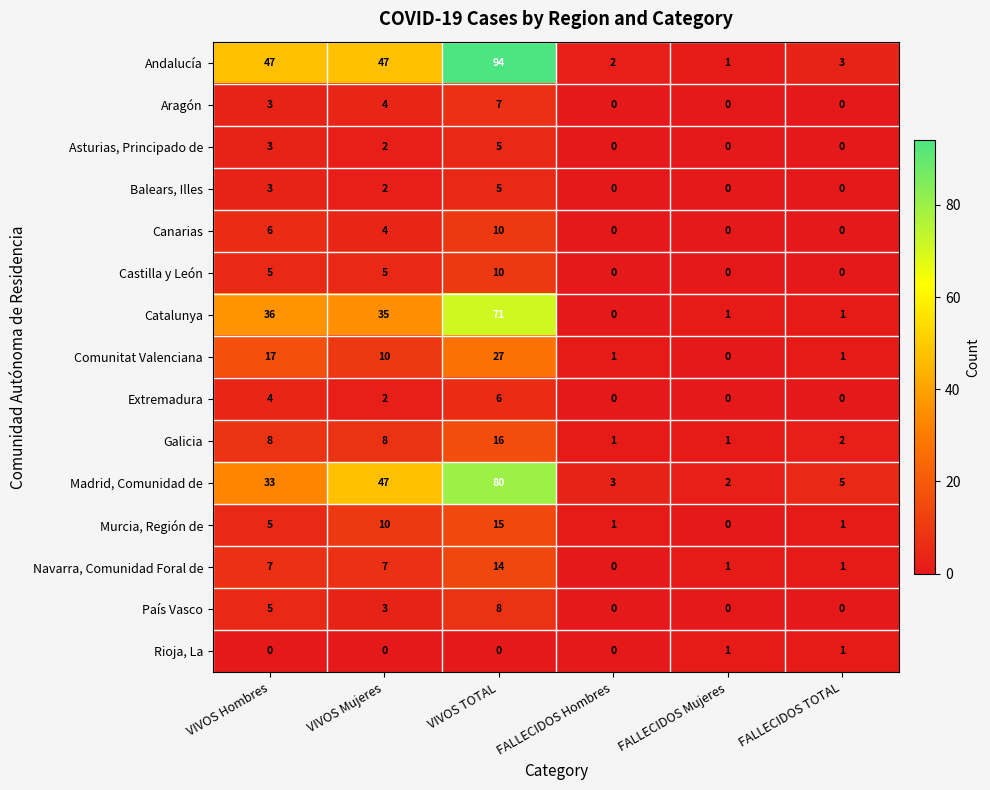

What is the difference between the highest and lowest values at VIVOS Hombres?

47